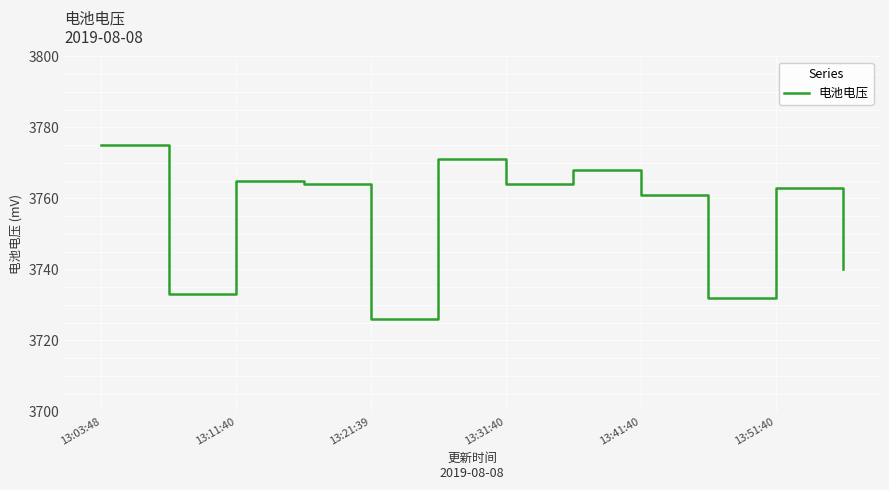

What is the greatest value displayed?

3775